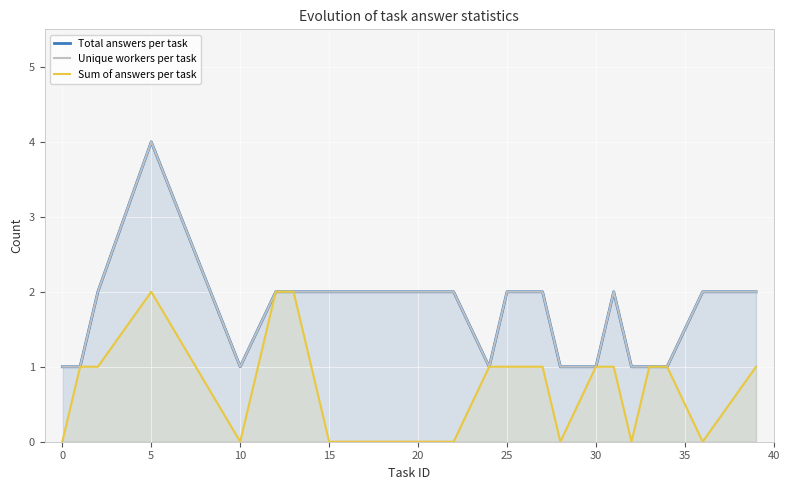

At how many categories does at least one series exceed 1?

11